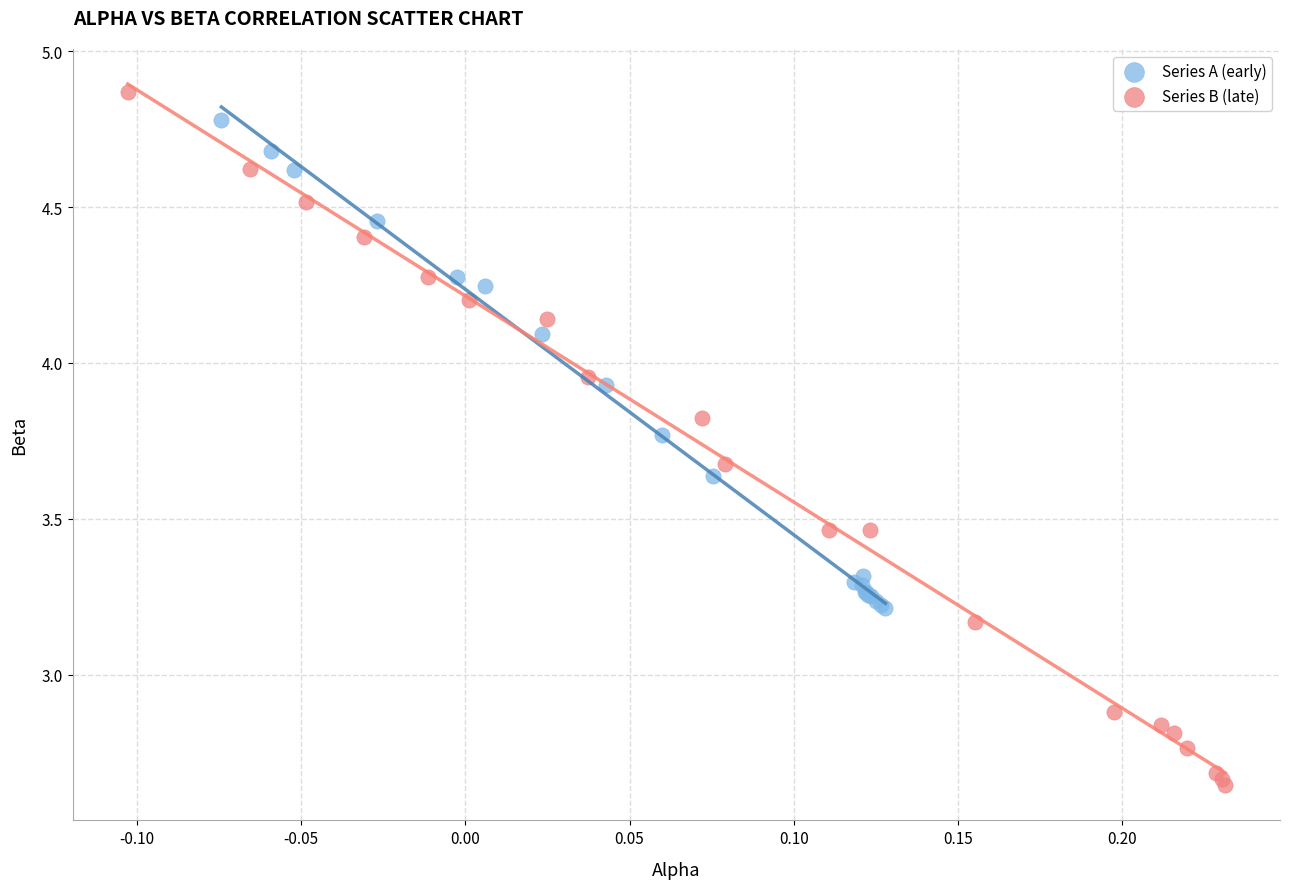

Which series reaches the minimum Y coordinate?

Series B (late)